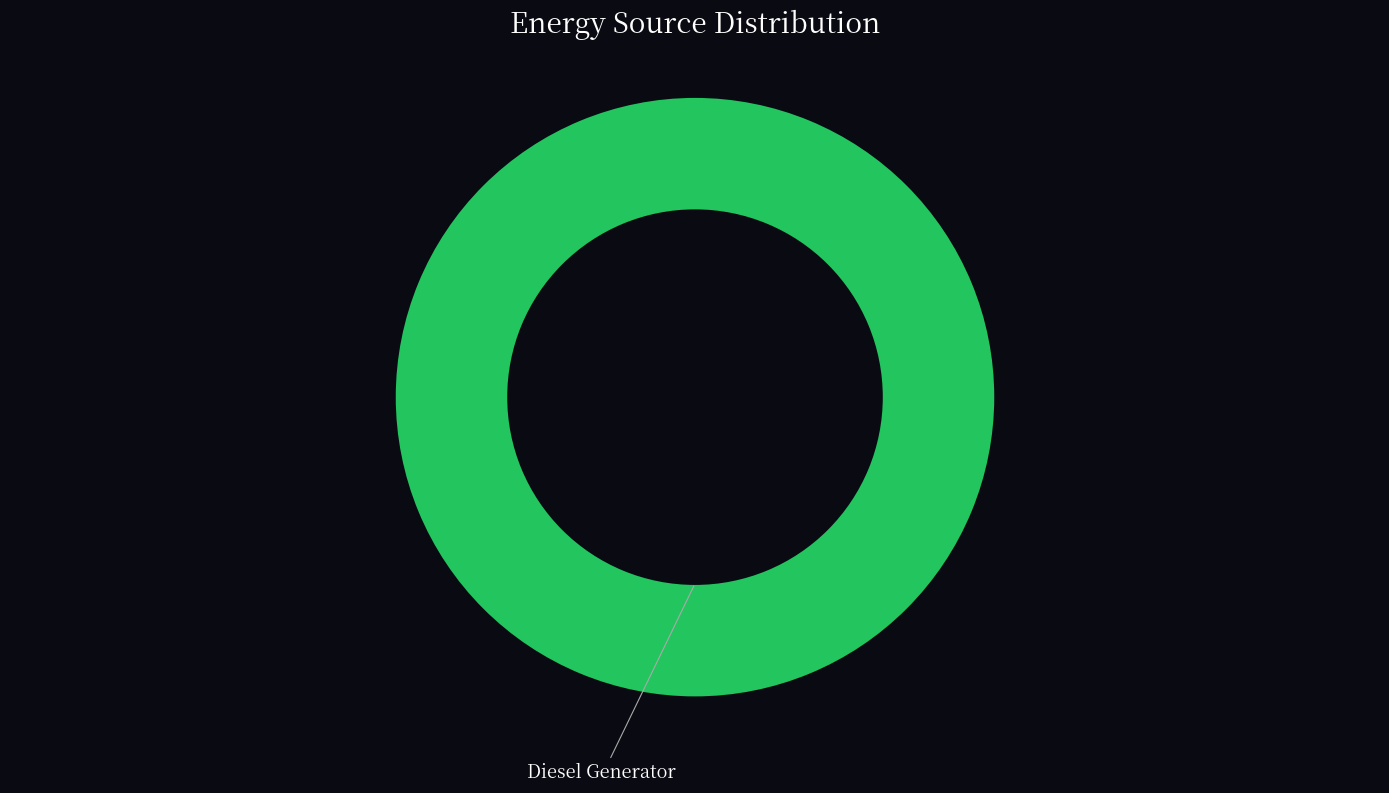

Is there a majority slice in this chart?

Yes